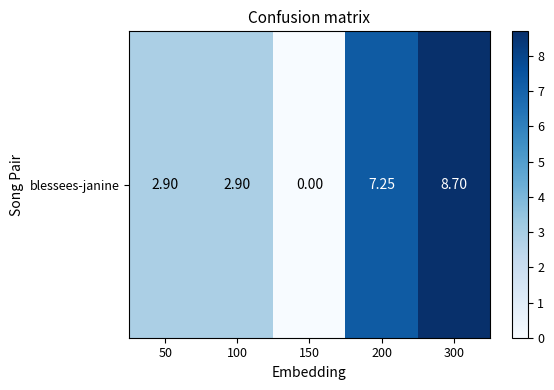

How many data points does each series have?

5